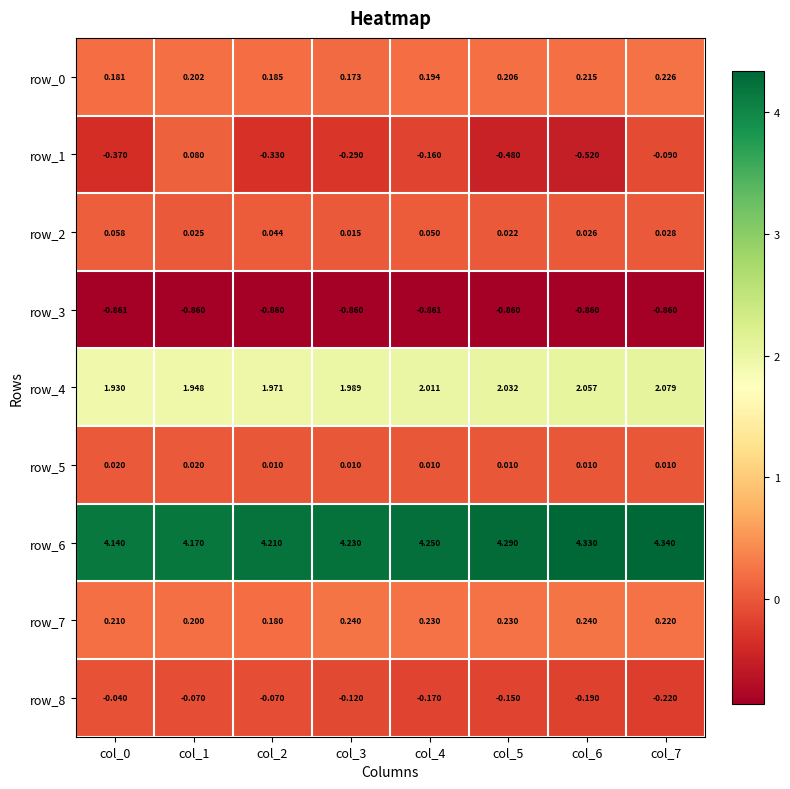

How many values in row_1 are above zero?

1